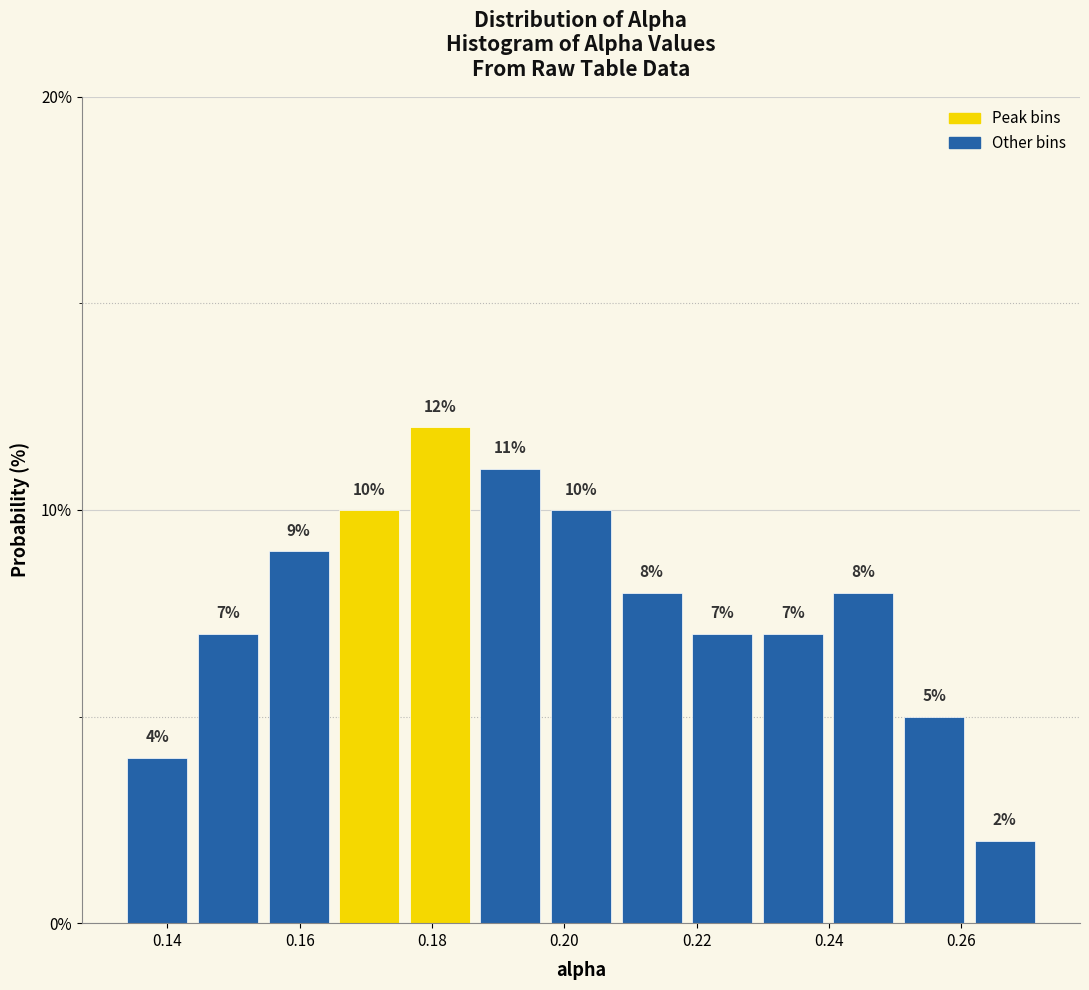

Reading left to right, list every bar in this chart as the range it spans on the x-axis followed by its height. The bar edges are not printed on the chart, so give them approximately, as read against the axis.

0.134 to 0.144: 4
0.144 to 0.154: 7
0.154 to 0.166: 9
0.166 to 0.176: 10
0.176 to 0.186: 12
0.186 to 0.198: 11
0.198 to 0.208: 10
0.208 to 0.218: 8
0.218 to 0.230: 7
0.230 to 0.240: 7
0.240 to 0.250: 8
0.250 to 0.262: 5
0.262 to 0.272: 2